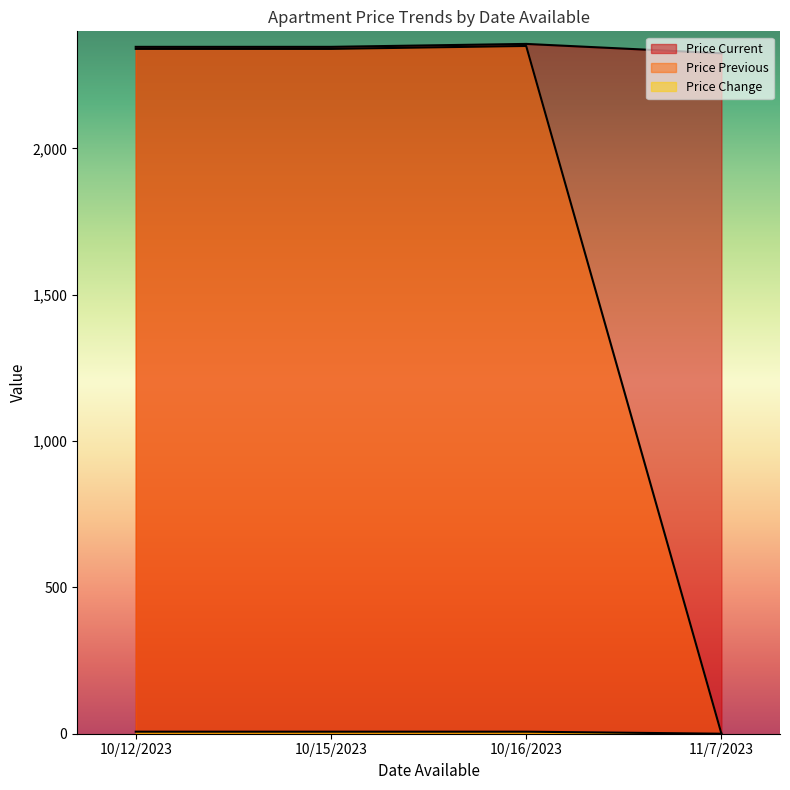

What is the label of the 2nd point from the right?

10/16/2023